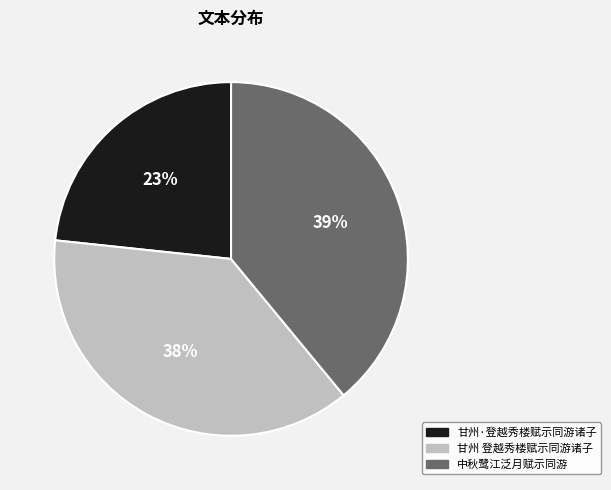

What is the largest slice in the pie chart?

中秋鹭江泛月赋示同游